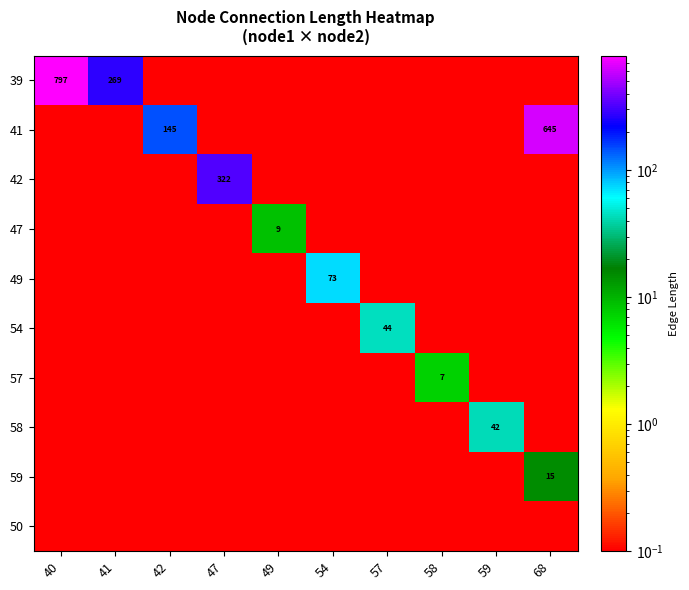

Where is 47 nearest to the value 4?

40